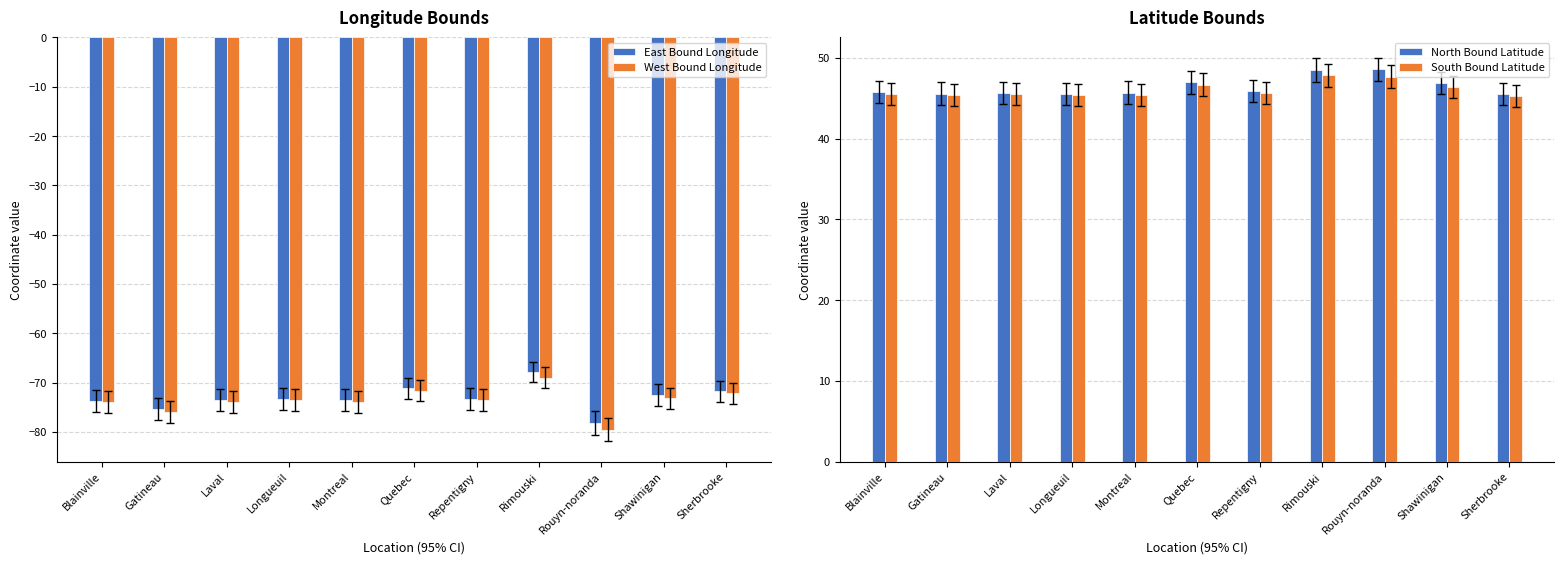

At which category is the sum across all series the highest?

Rimouski